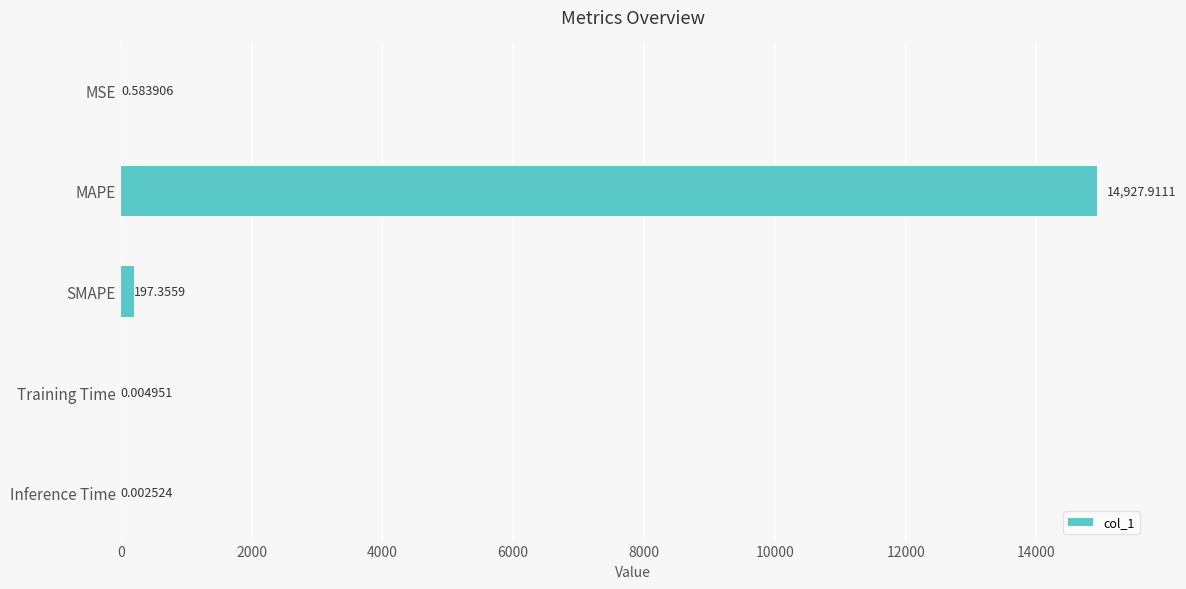

Which category has the highest value across all series?

MAPE